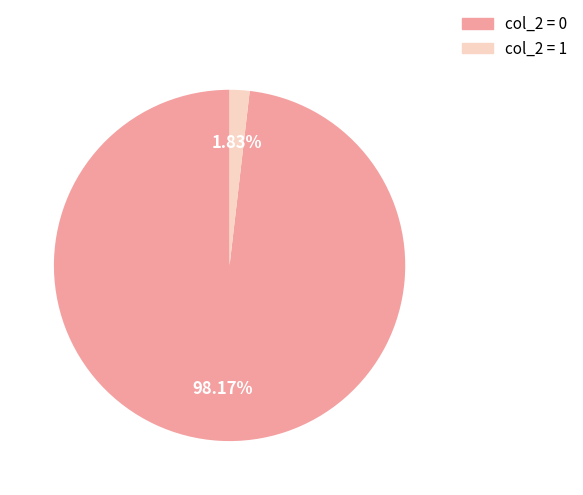

How many segments does this pie chart have?

2